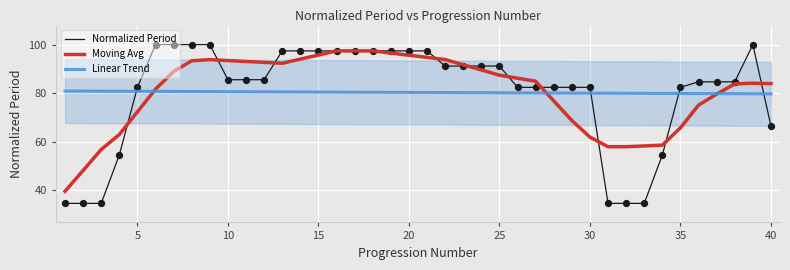

What are all the series names shown in the legend?

Normalized Period, Moving Avg, Linear Trend